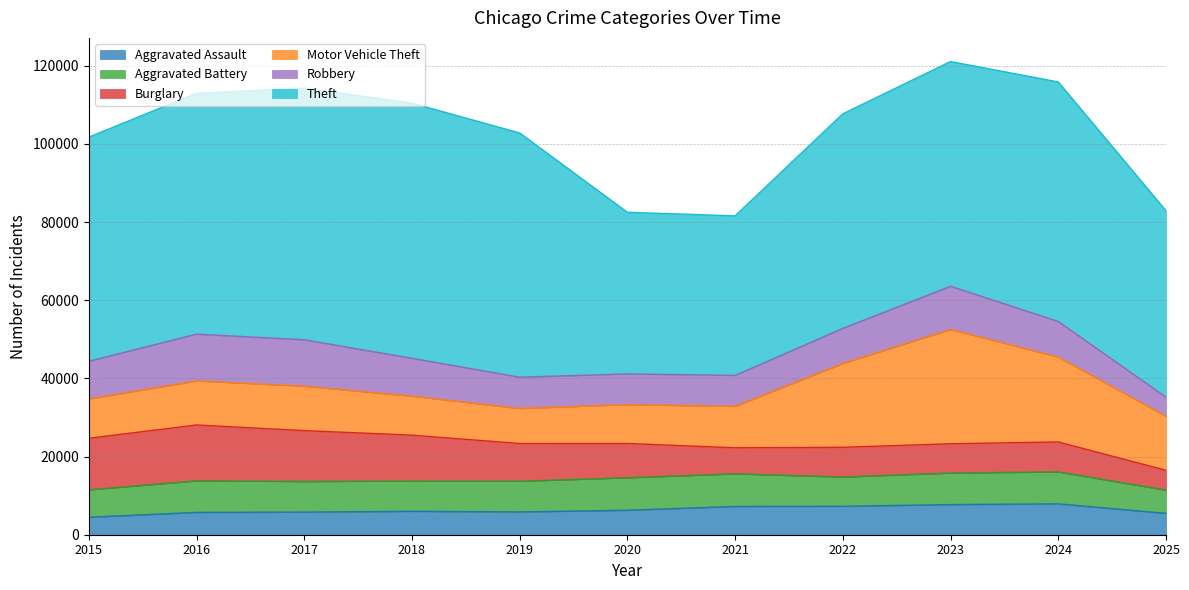

Rank the categories by Robbery value from highest to lowest.

2016, 2017, 2023, 2018, 2015, 2024, 2022, 2019, 2021, 2020, 2025